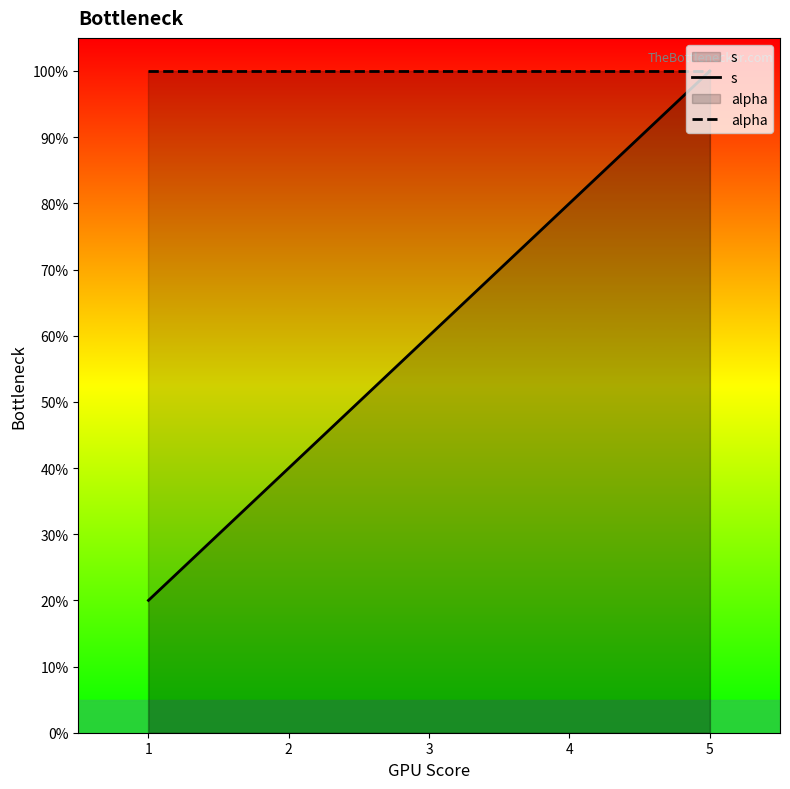

Does the chart have visible grid lines?

No